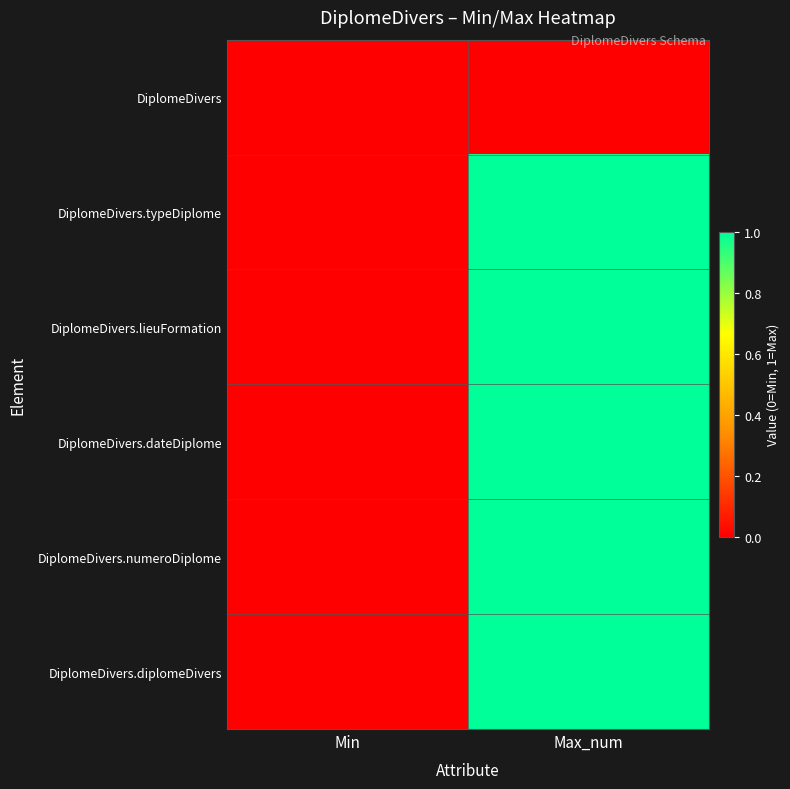

Count the number of data series in this chart.

6